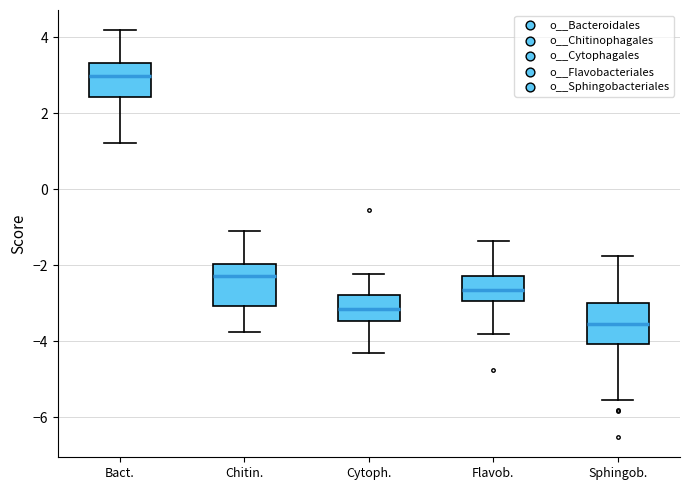

Which box has the lowest median line?

Sphingob.